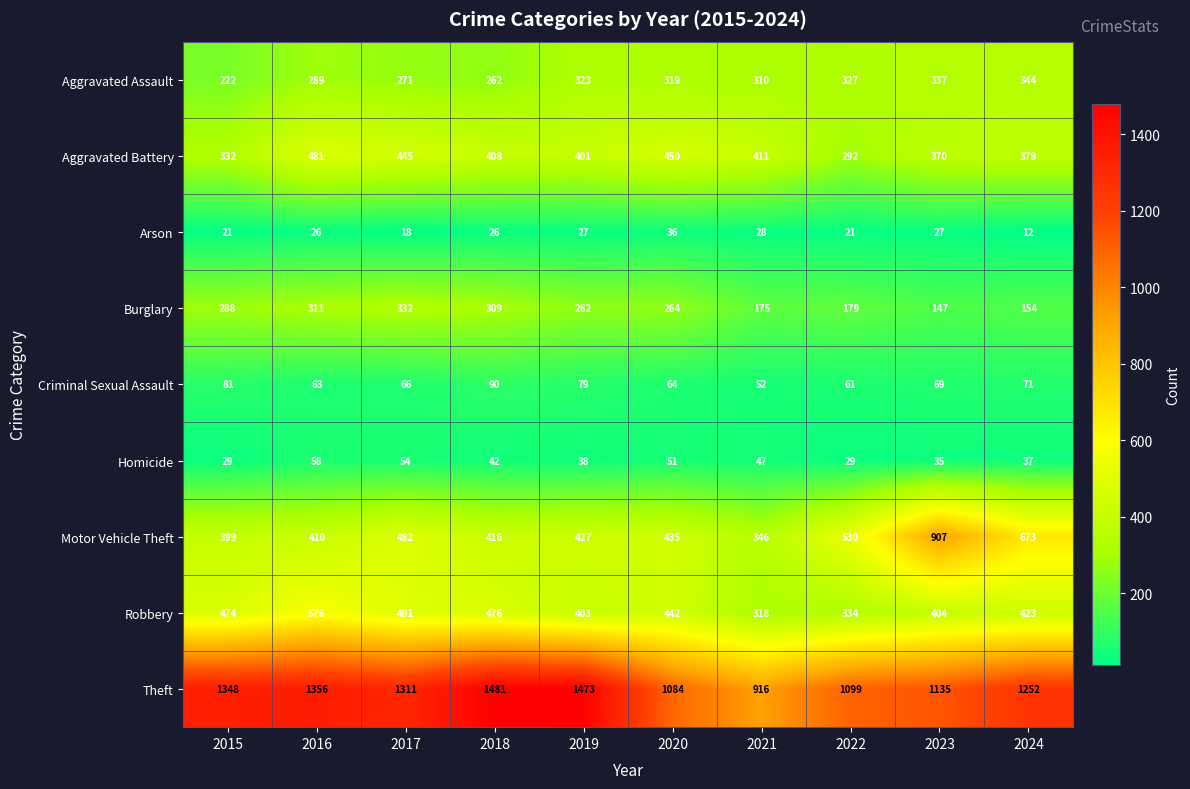

What is the approximate value of Aggravated Battery at 2017, to the nearest 50?

450